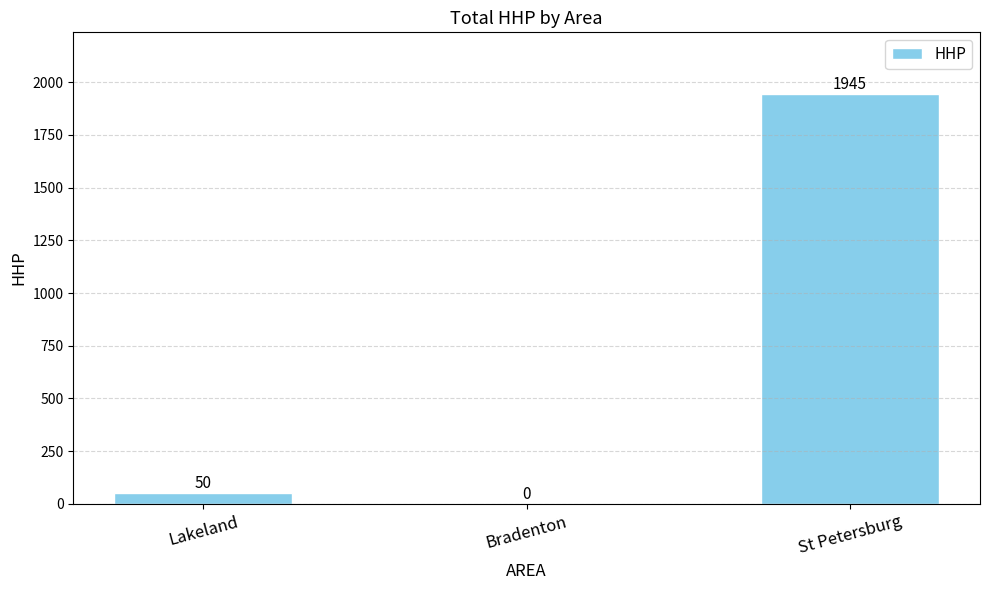

How many series are shown in this chart?

1